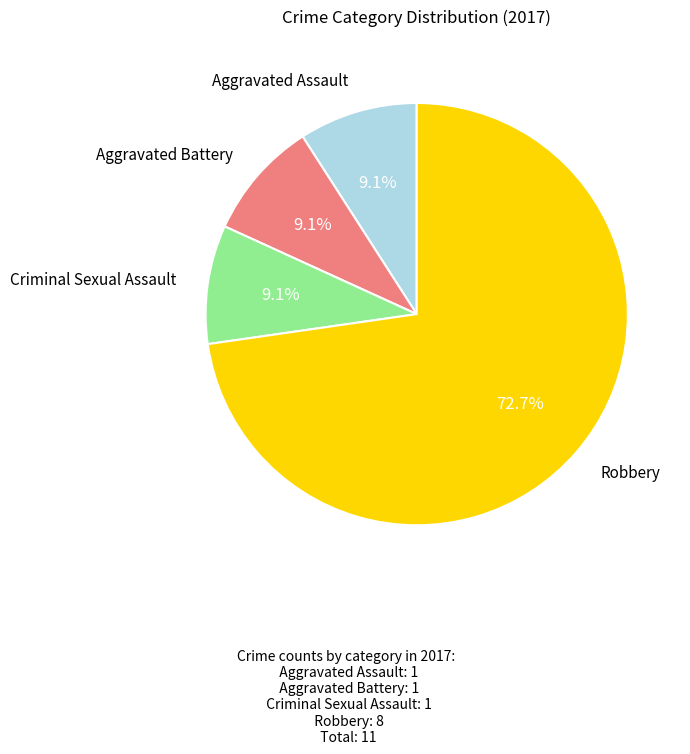

Is there a majority slice in this chart?

Yes